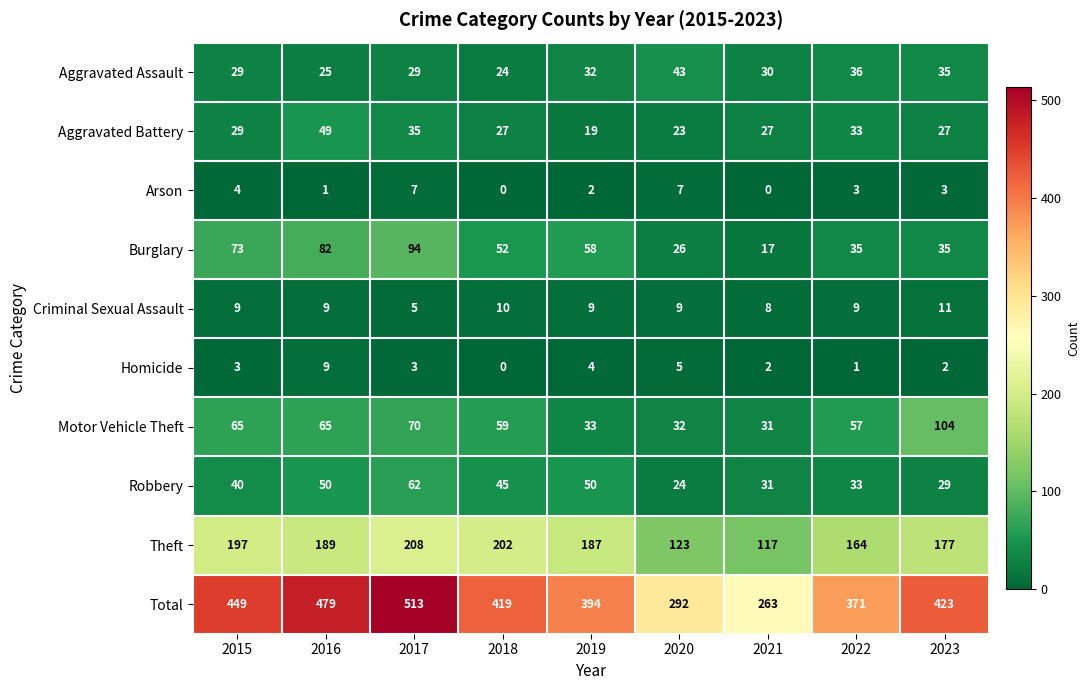

Which series has the largest total across all categories?

Total